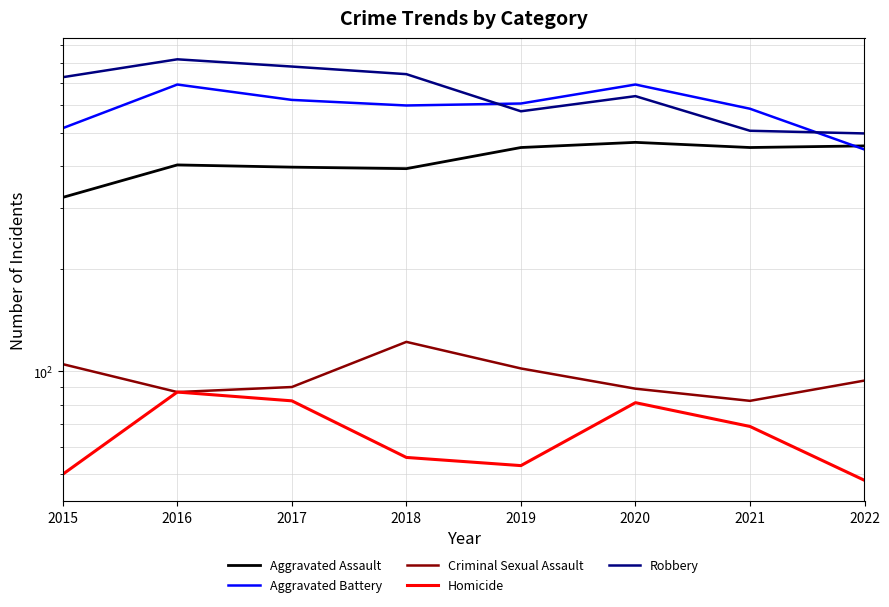

True or false: Aggravated Assault has more than 0 interior local peaks.

True